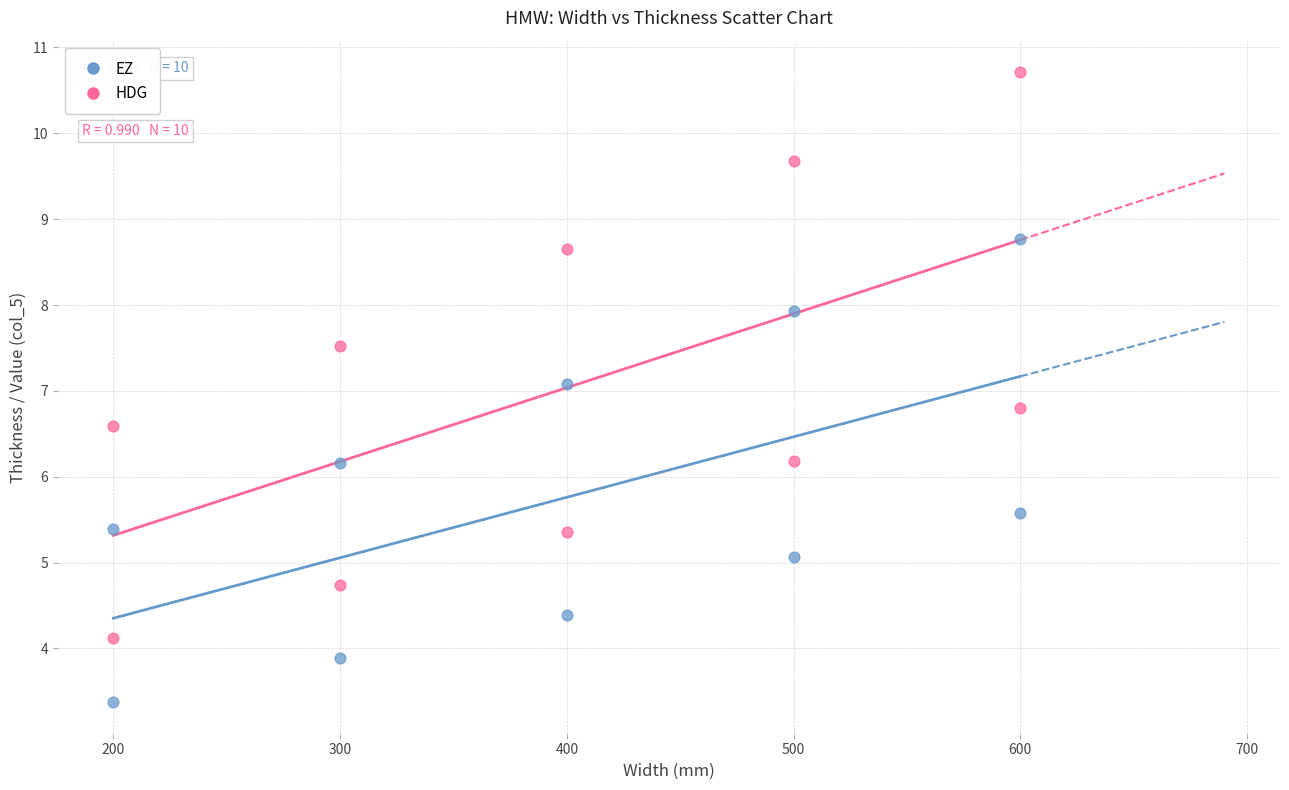

What are all the series names shown in the legend?

EZ, HDG